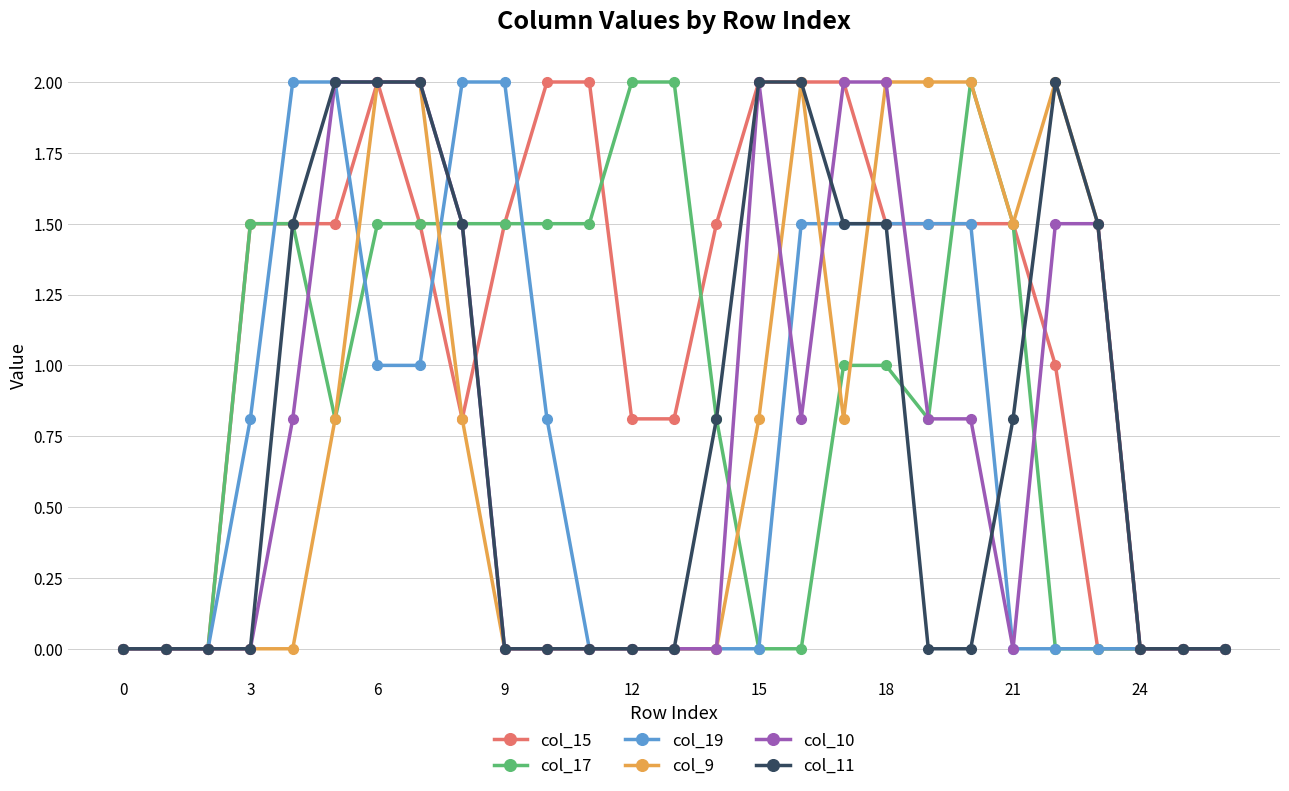

What is the greatest value displayed?

2.0